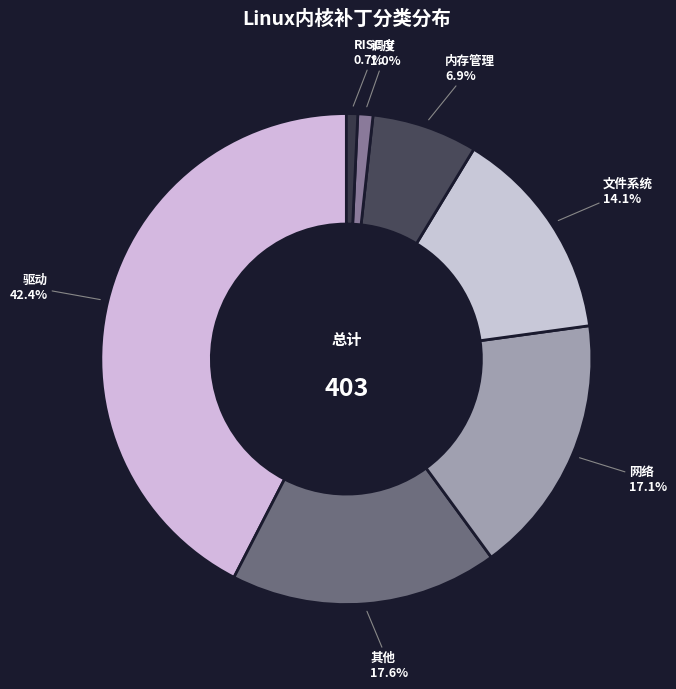

Which slice is the largest?

驱动